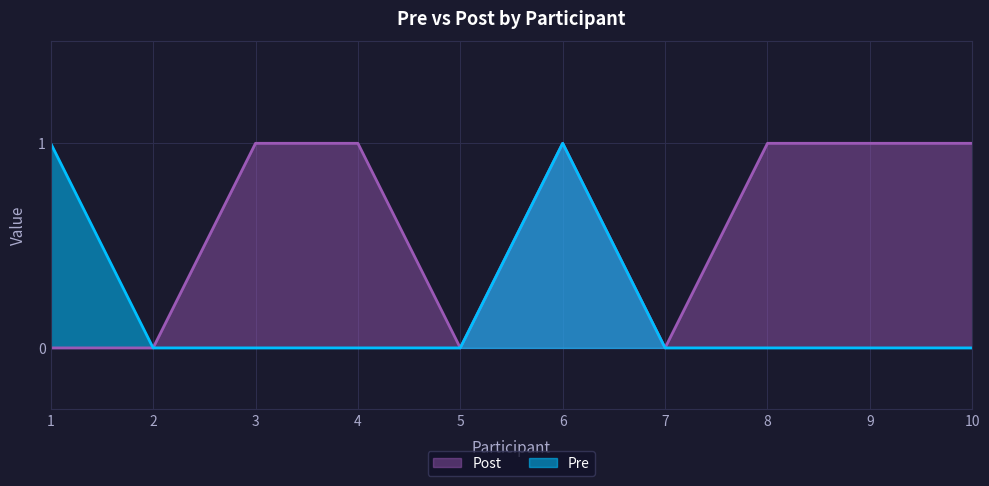

True or false: Pre has more than 2 points higher than both neighbors.

False